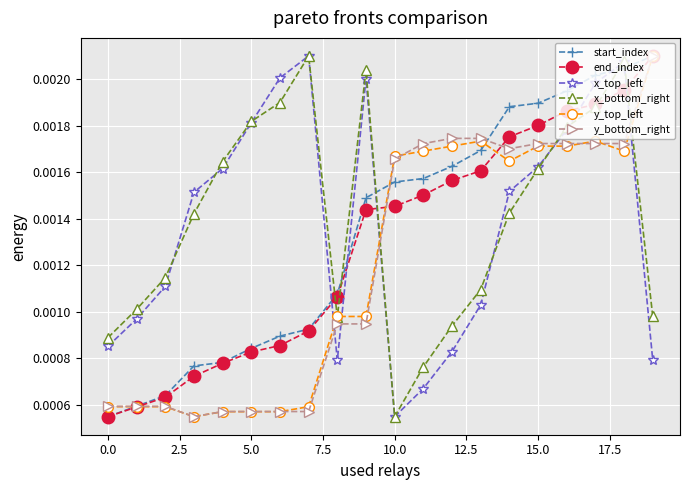

True or false: y_top_left and x_bottom_right cross at least once.

True